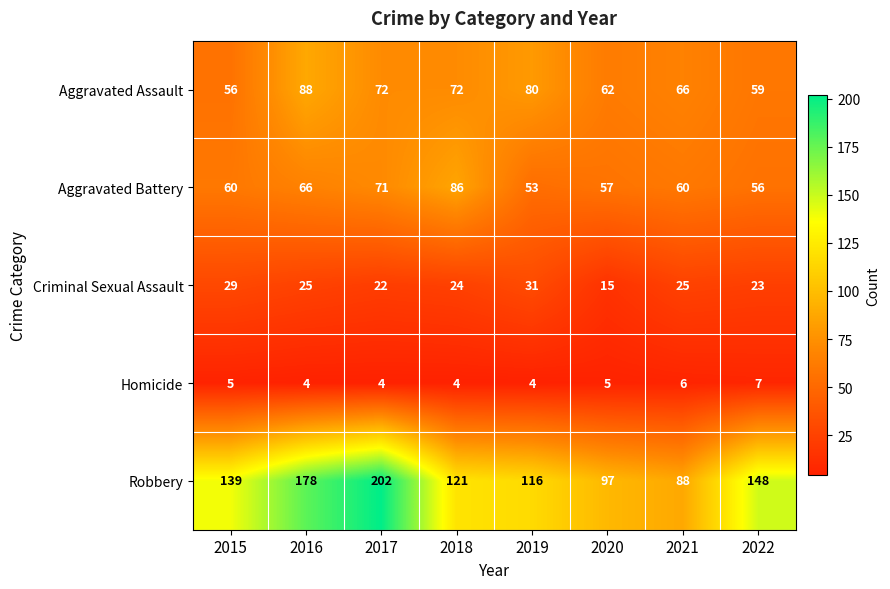

How many data points does each series have?

8